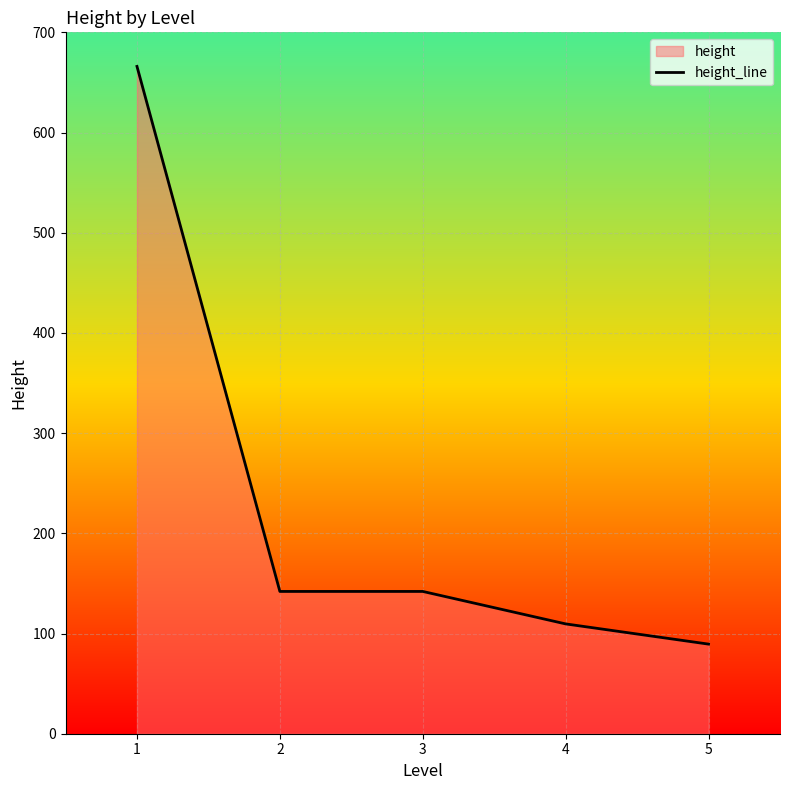

What is the sum of the values at 5 and 3?

231.4